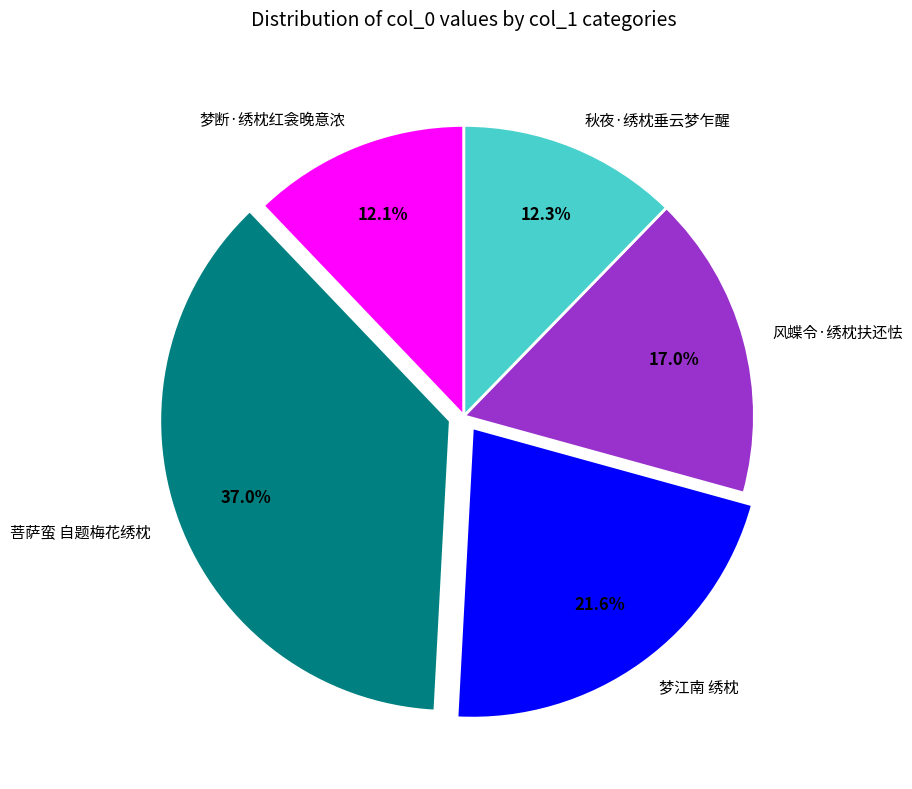

Is there a majority slice in this chart?

No